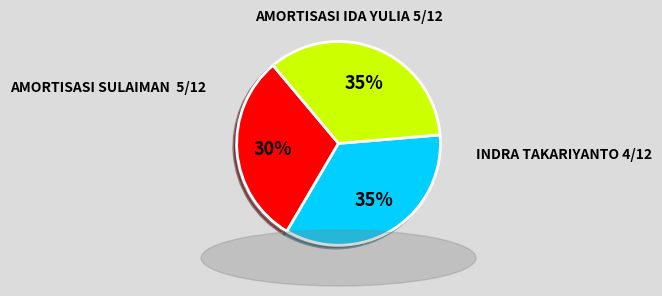

Does any single category account for the majority?

No